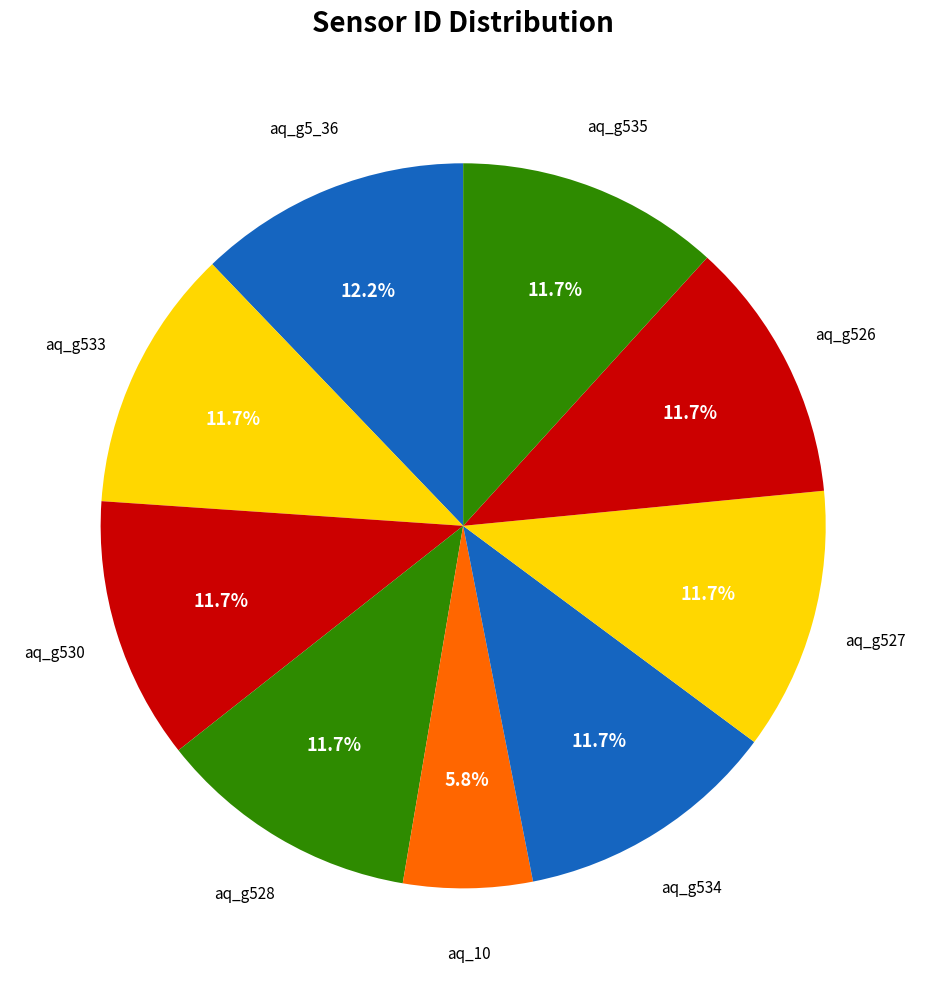

Rank the categories by value from lowest to highest.

aq_10, aq_g526, aq_g527, aq_g528, aq_g530, aq_g533, aq_g534, aq_g535, aq_g5_36